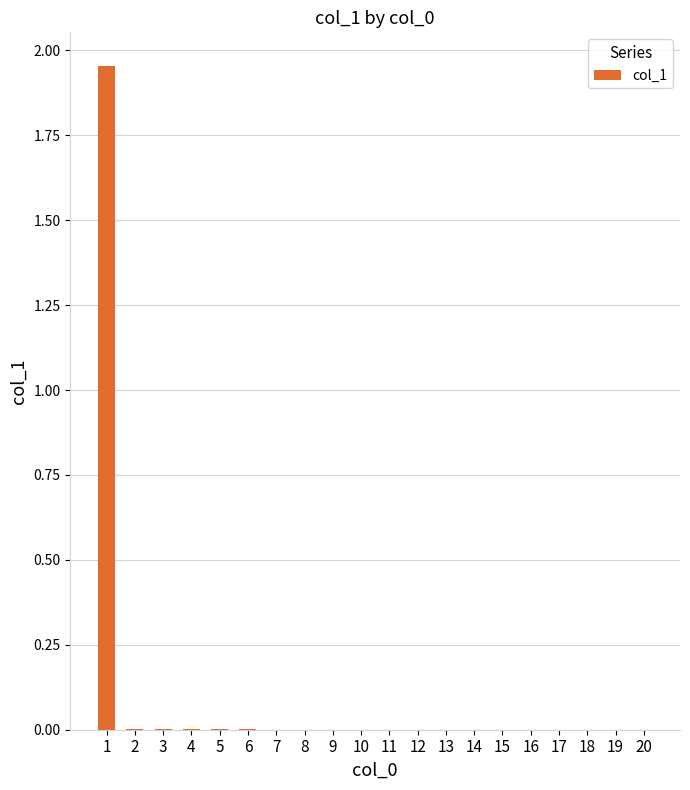

The value at 19 is 0.0. True or false?

True